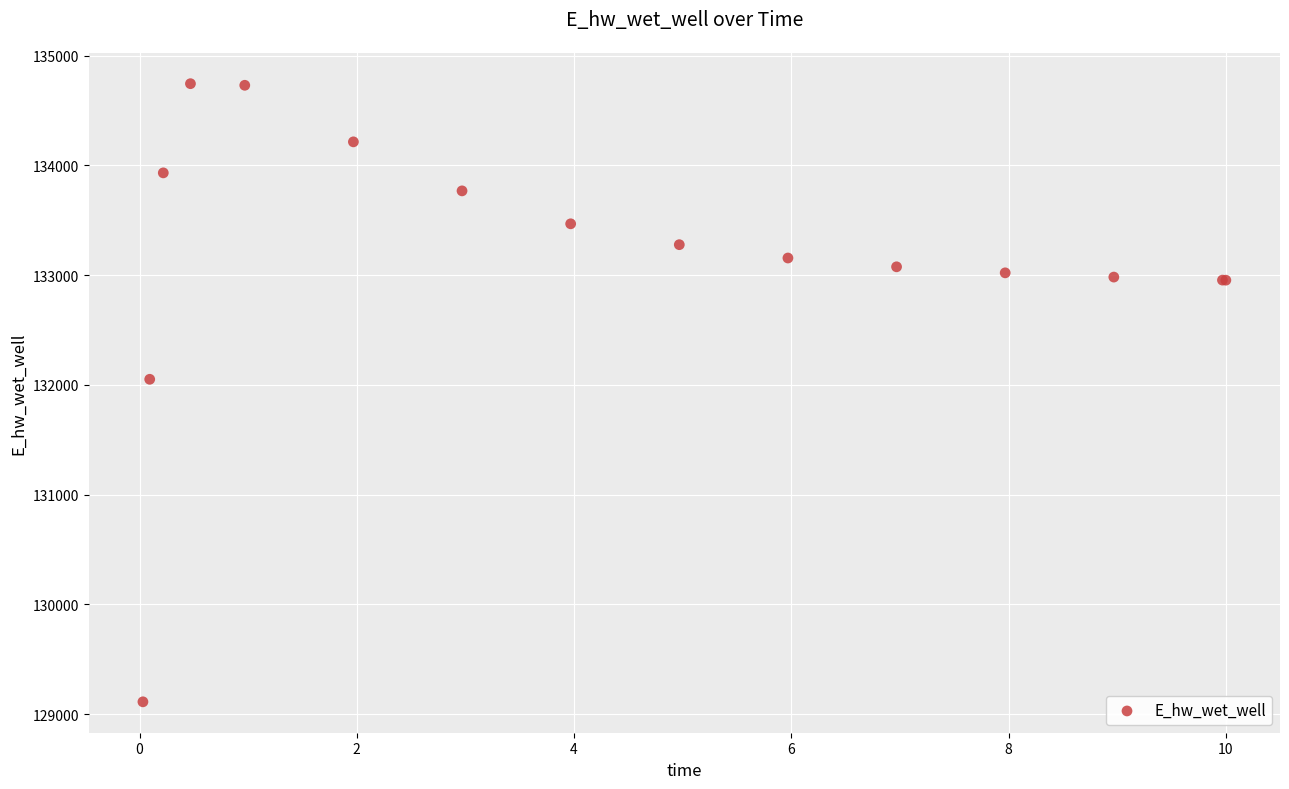

What Y value in the scatter plot is closest to 131928?

132051.2